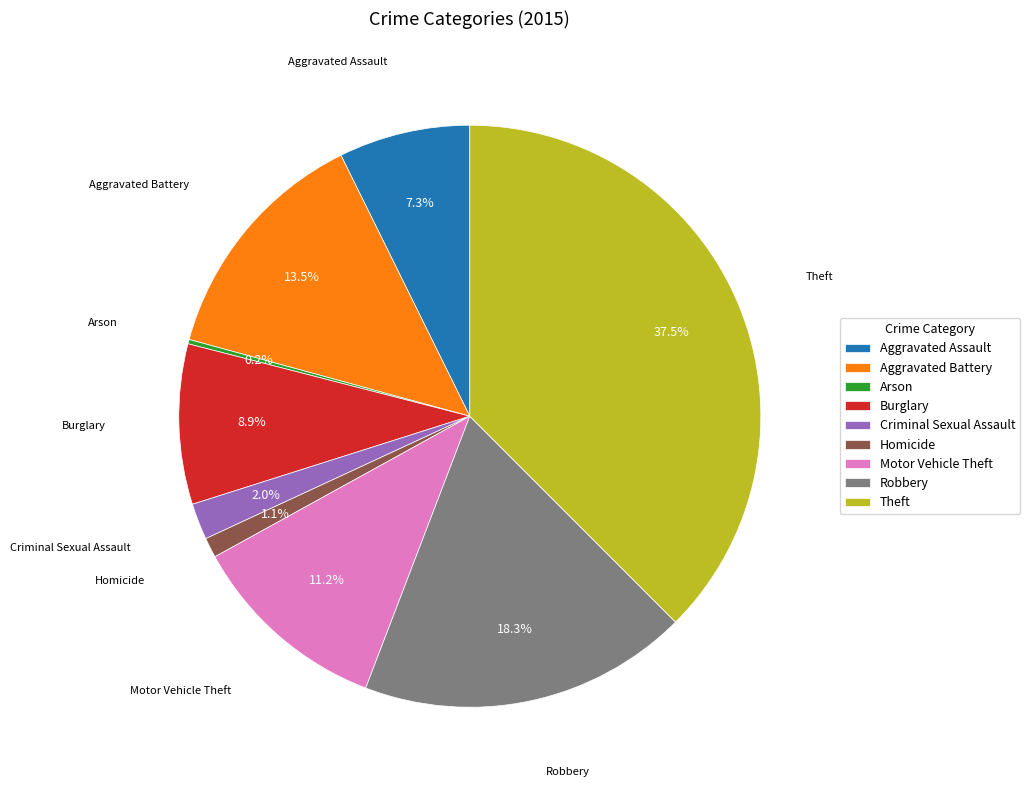

Which category has the biggest portion of the pie?

Theft